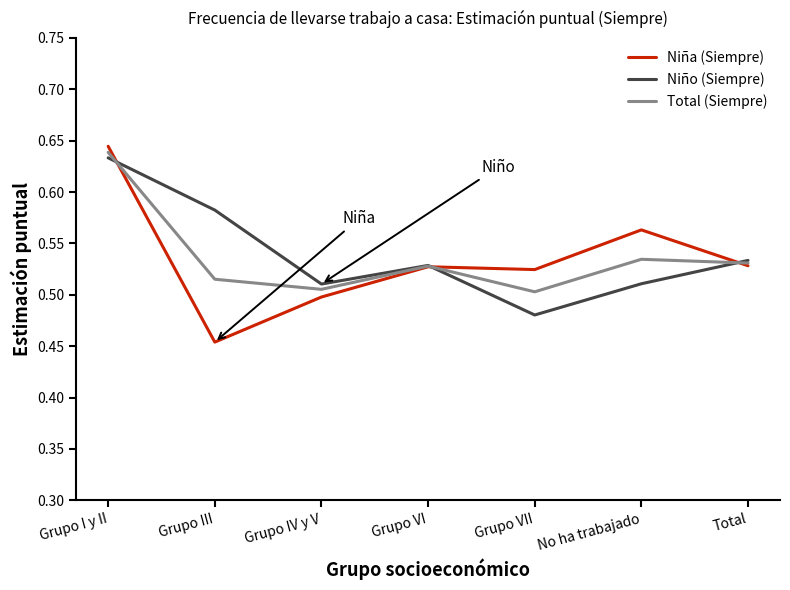

At No ha trabajado, list the series in order from largest to smallest.

Niña (Siempre), Total (Siempre), Niño (Siempre)